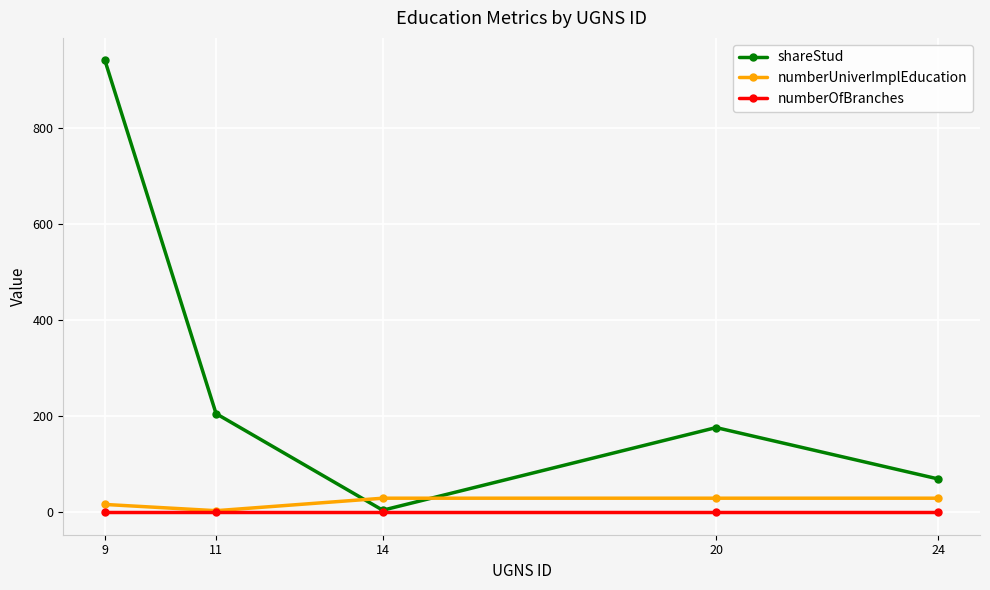

Between 11 and 24, which series saw the biggest shift?

shareStud